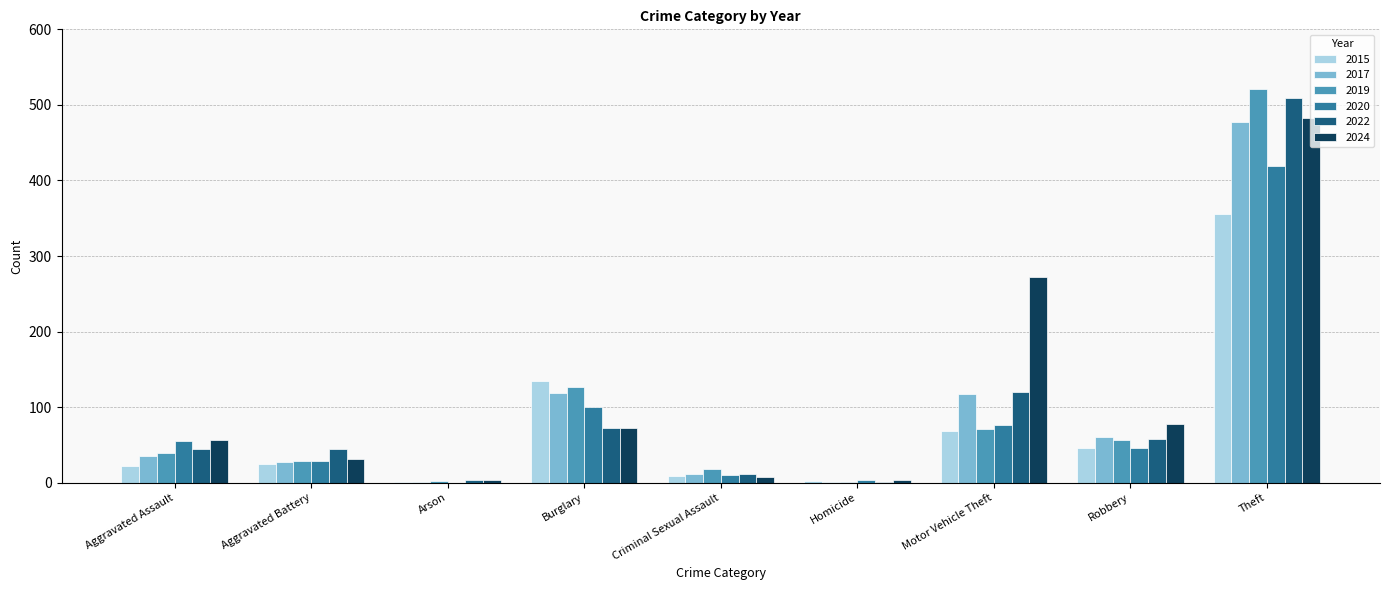

The 2024 series shows 73 at Burglary. True or false?

True